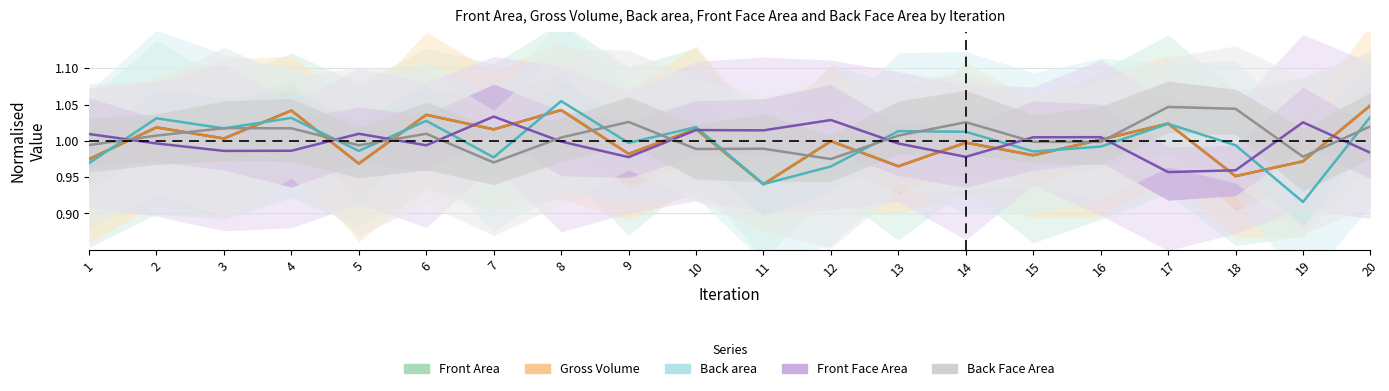

What is the sum of all Front Face Area values?

20.0